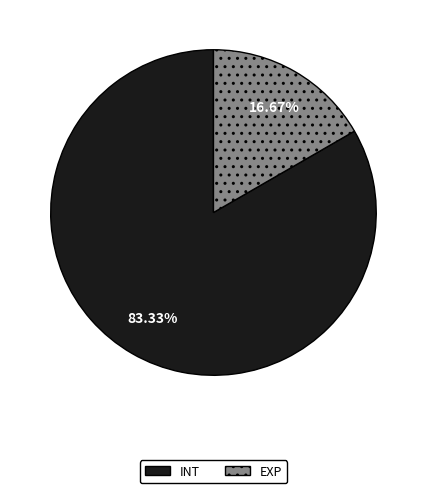

The EXP slice represents 10% of the pie. True or false?

False